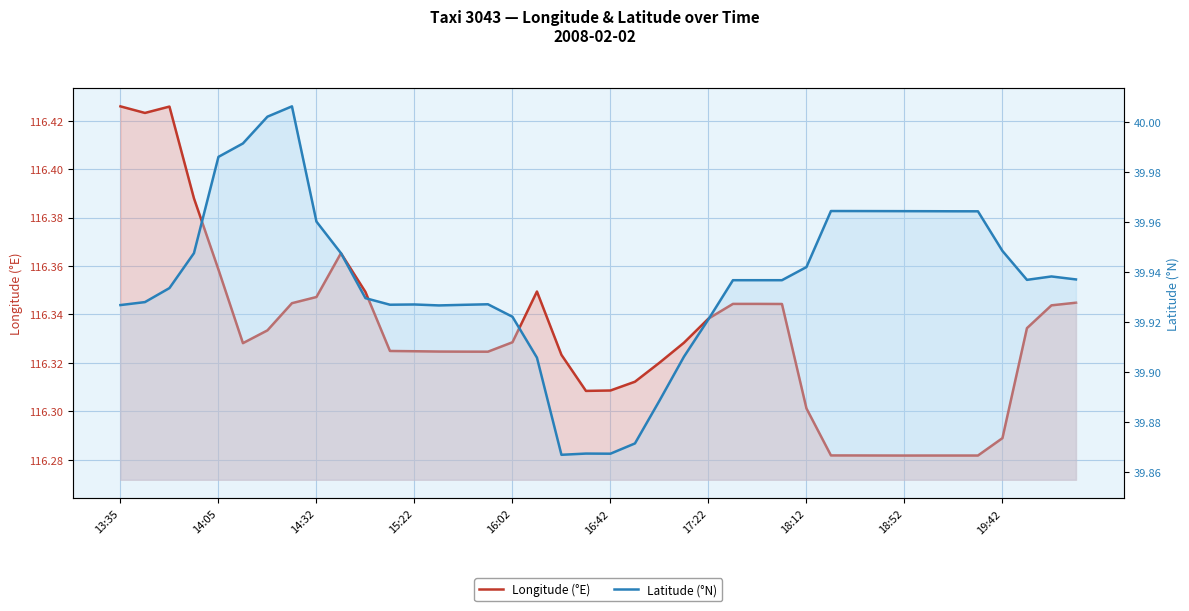

Is the value of Longitude (°E) at 22 greater than the value of Latitude (°N) at 28?

Yes